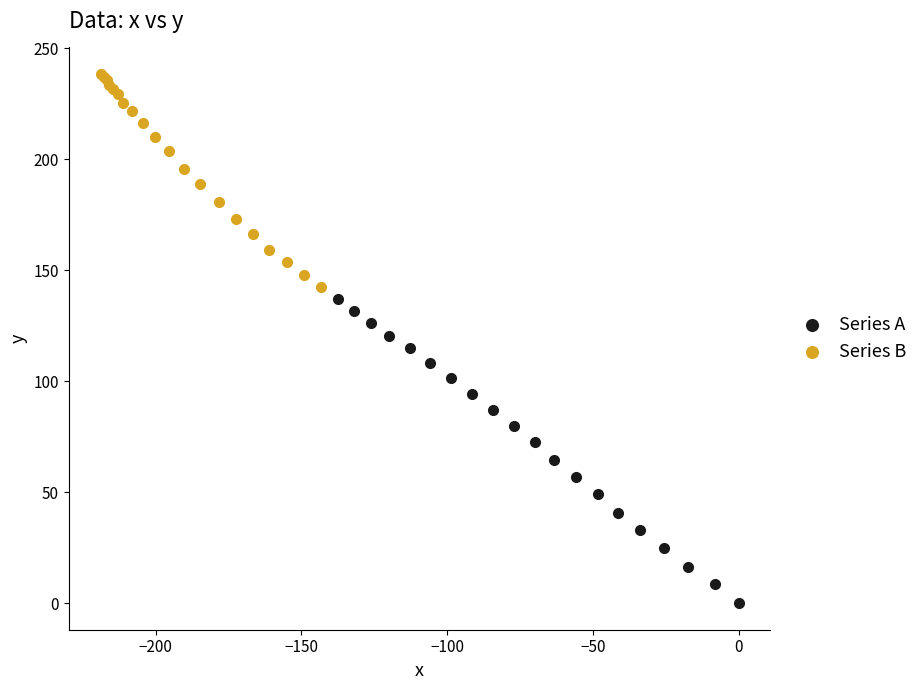

Which series reaches the maximum Y coordinate?

Series B